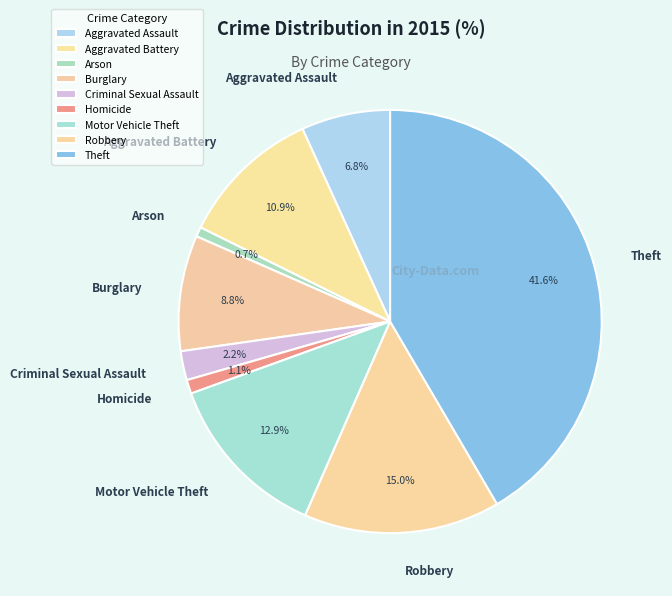

Do Aggravated Assault and Theft together represent more than half of the pie?

No